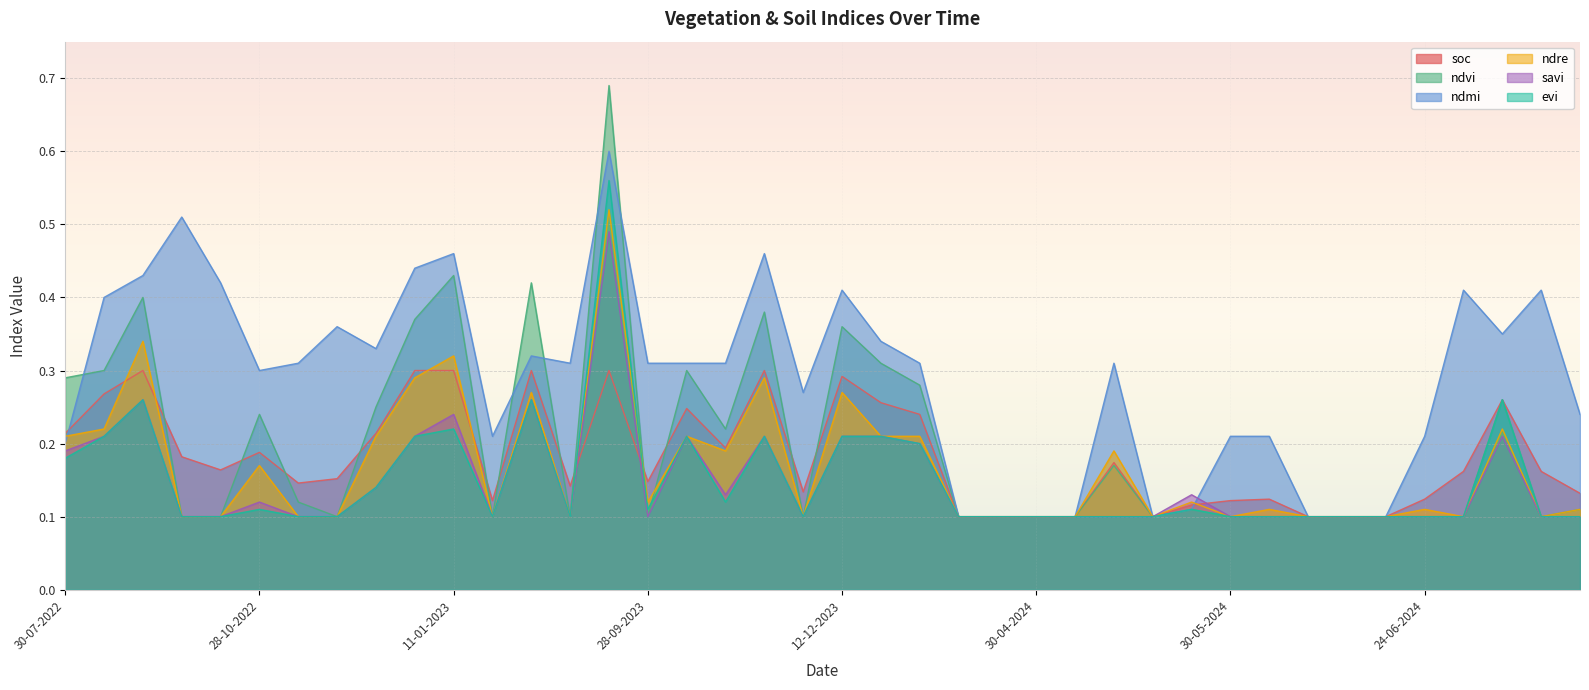

What is the approximate value of evi at 20-05-2024?

0.1